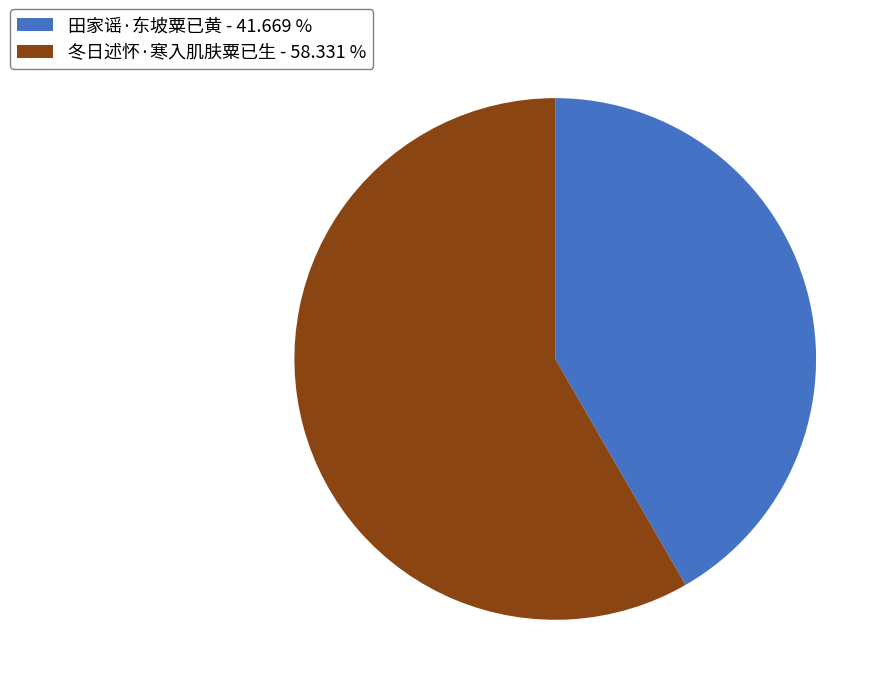

Is the sum of 田家谣·东坡粟已黄 - 41.669 % and 冬日述怀·寒入肌肤粟已生 - 58.331 % greater than half?

Yes